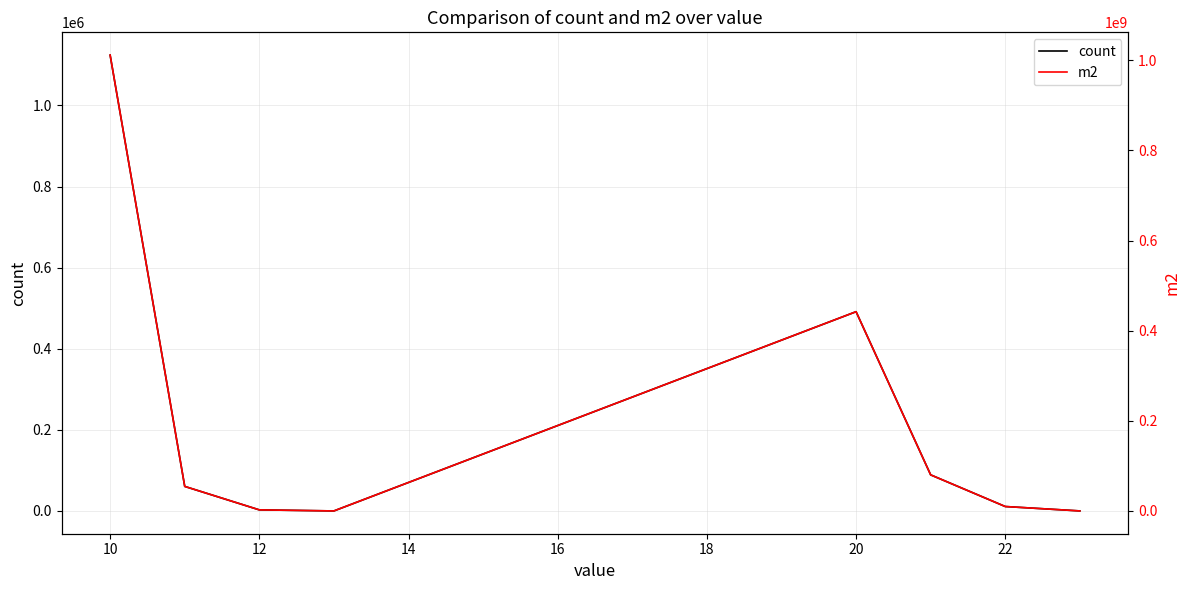

Which series has the largest range (max minus min)?

m2